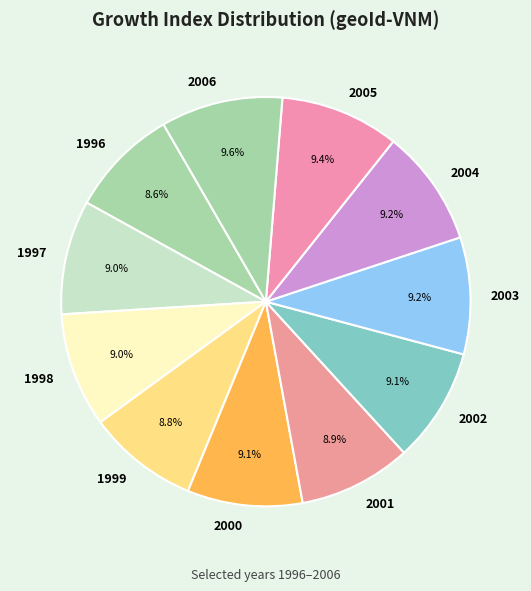

Approximately how many times larger is the value at 1997 compared to 1998?

1.0